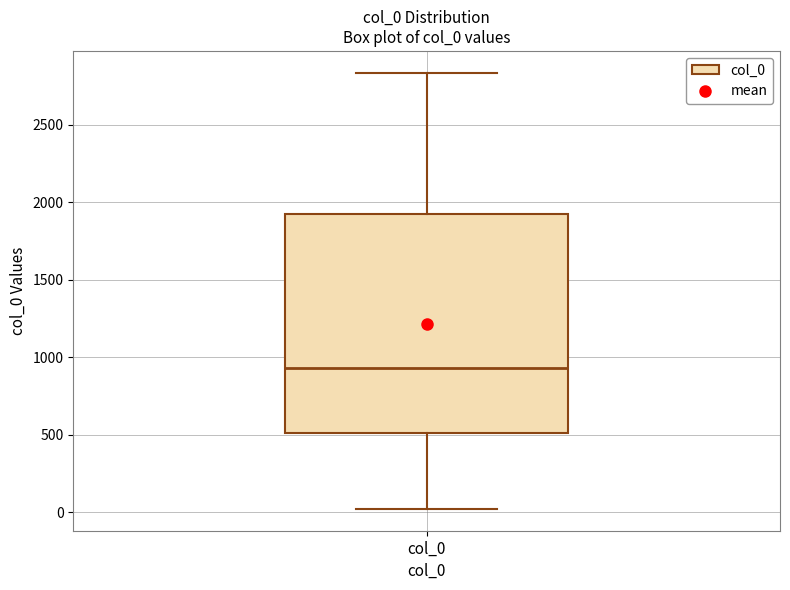

Read this box plot against the y-axis: the position of the median line, the range covered by the box, and the ends of both whiskers. The values are not printed on the chart, so give them approximately, as read against the axis.

median 950, box 500 to 1950, whiskers 0 to 2850